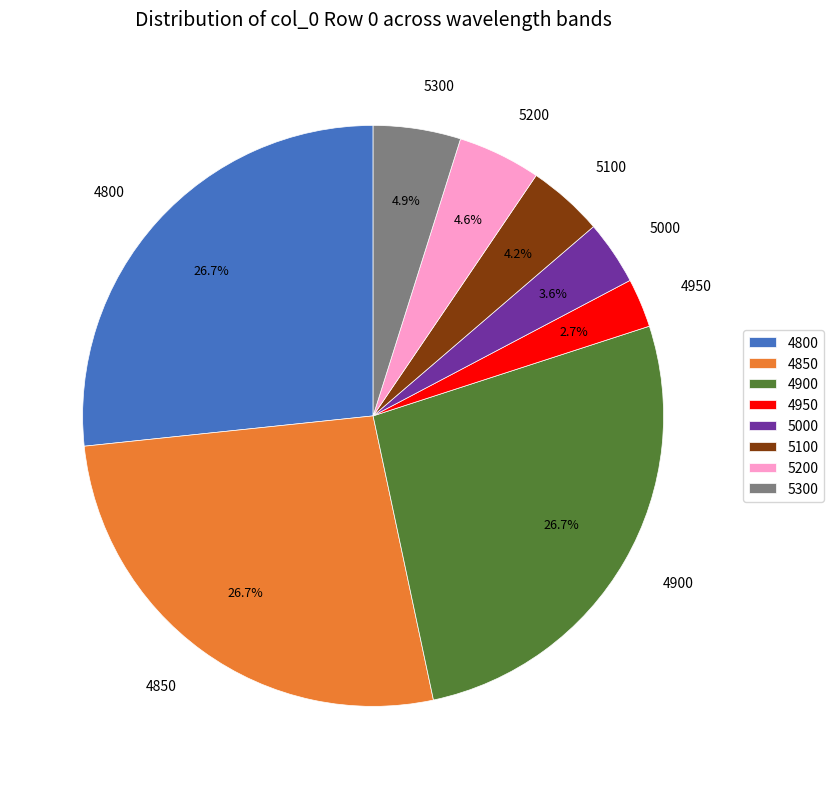

To the nearest percent, what percentage of the pie is 5000?

4%